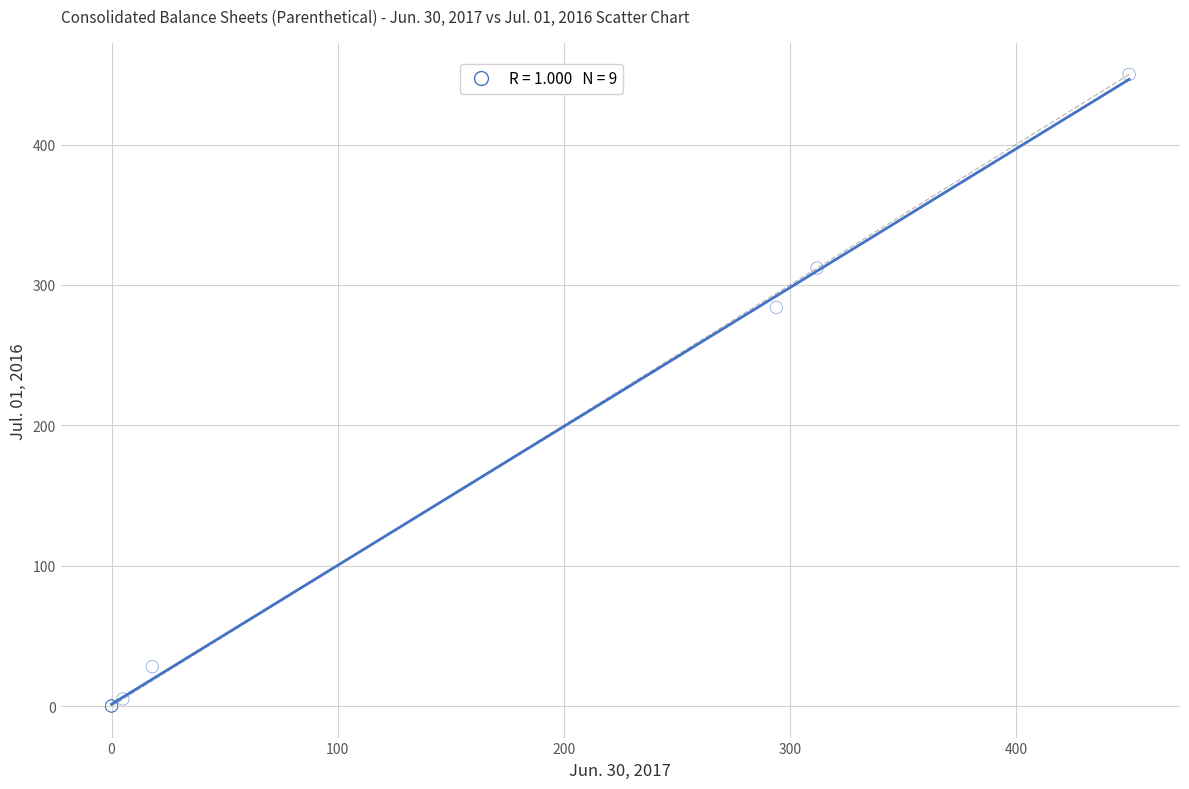

What Y value in the scatter plot is closest to 225?

284.0